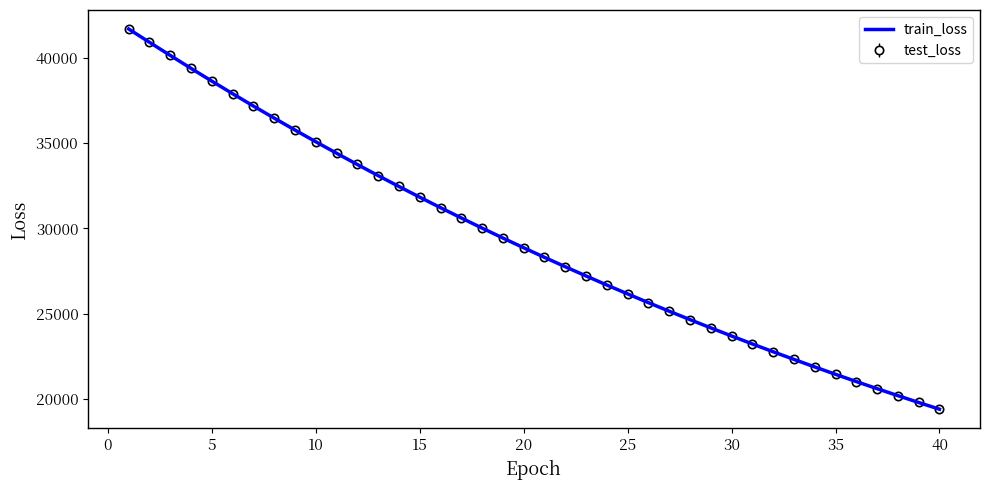

Which series has the widest spread of values?

train_loss